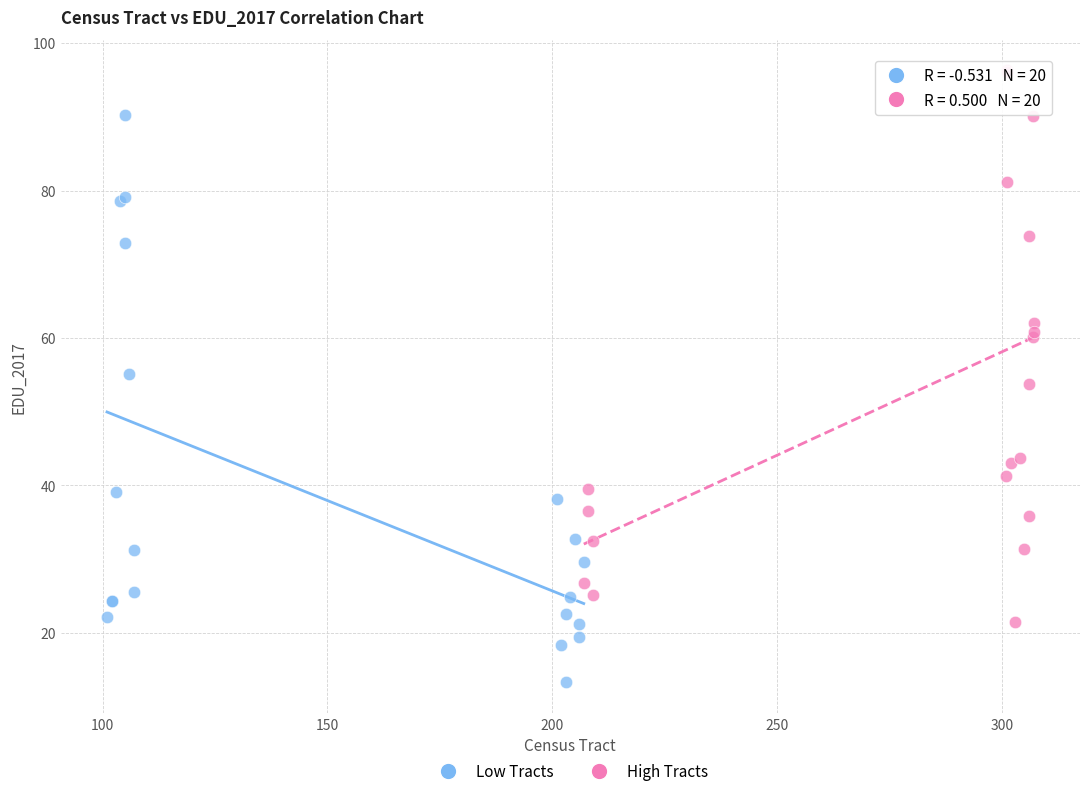

Which series reaches the minimum Y coordinate?

Low Tracts